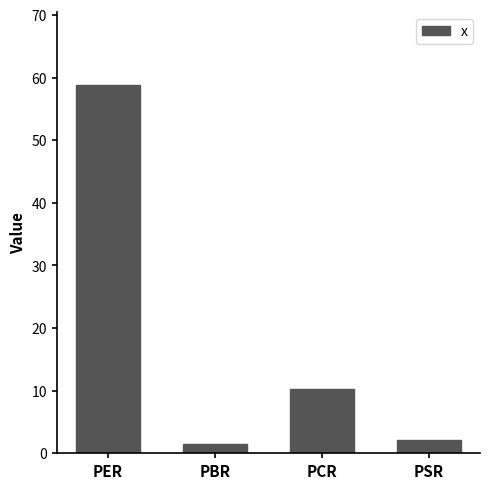

Does the chart contain any negative values?

No